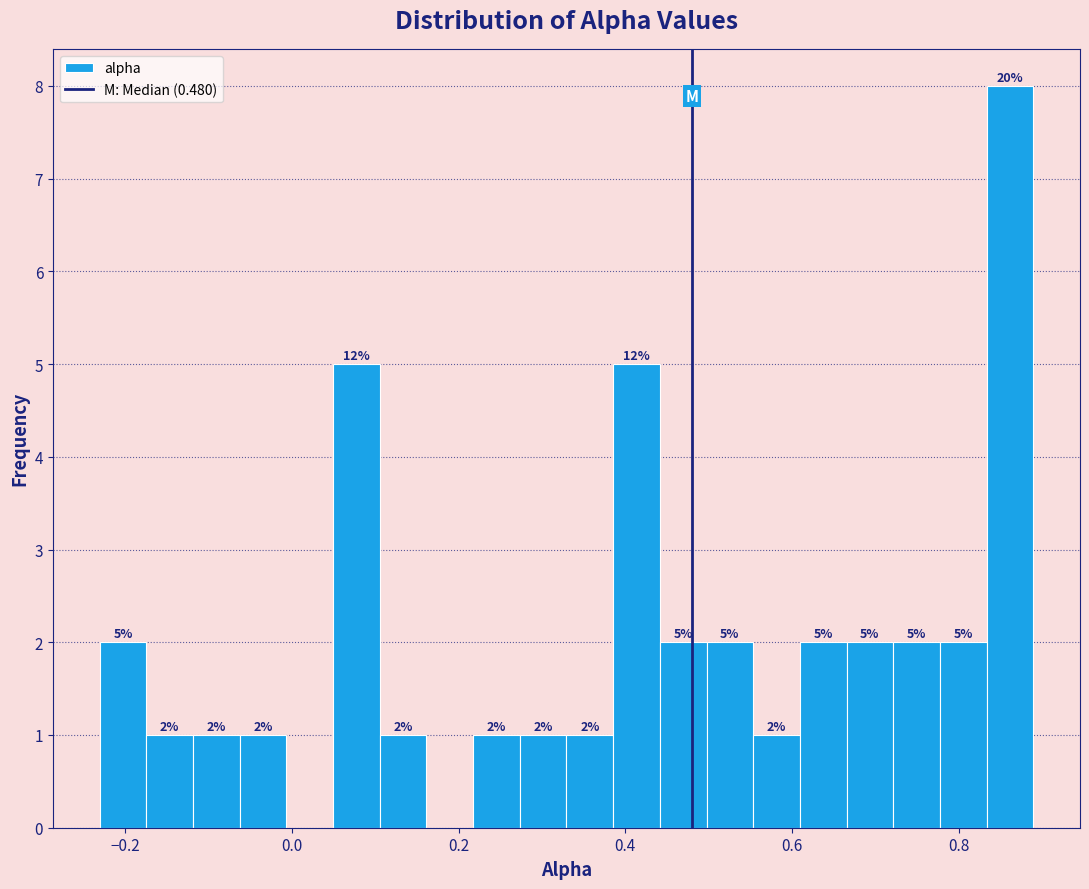

Around what value on the x-axis is the tallest bar? Give the approximate position of its centre, as read against the axis.

0.86